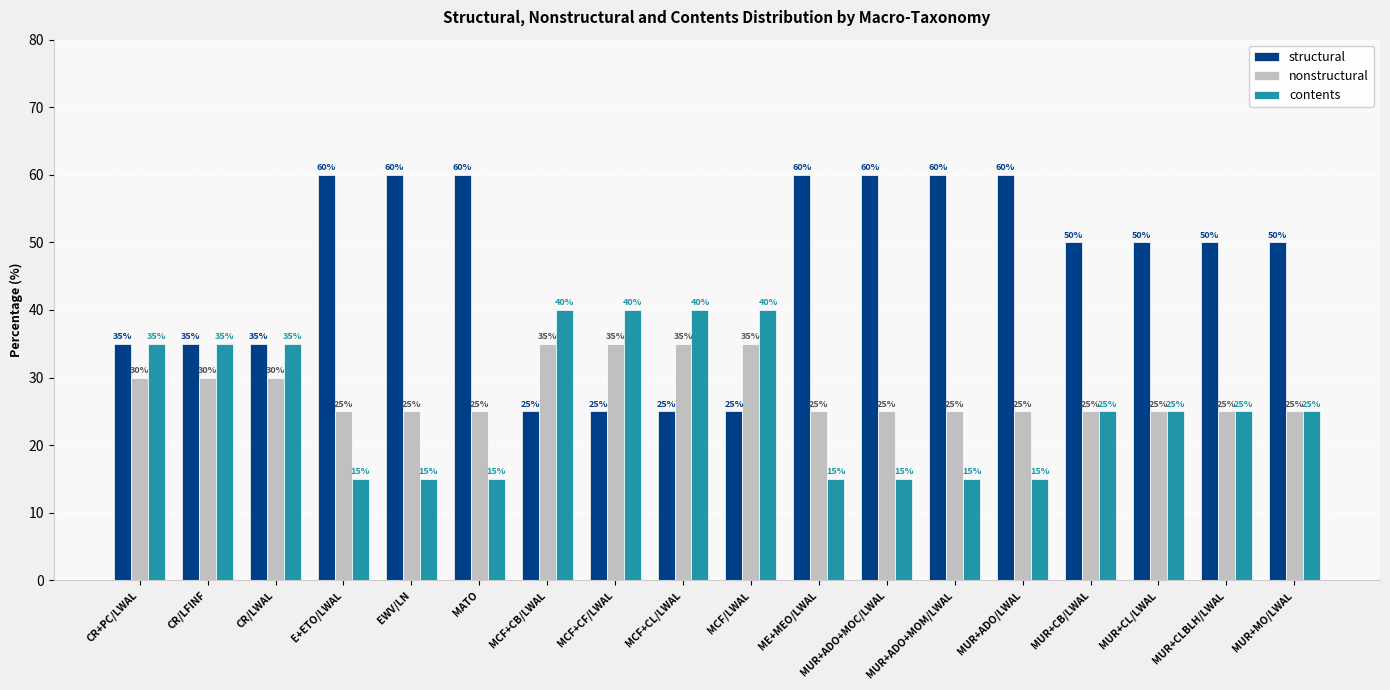

How many groups of bars are there?

18